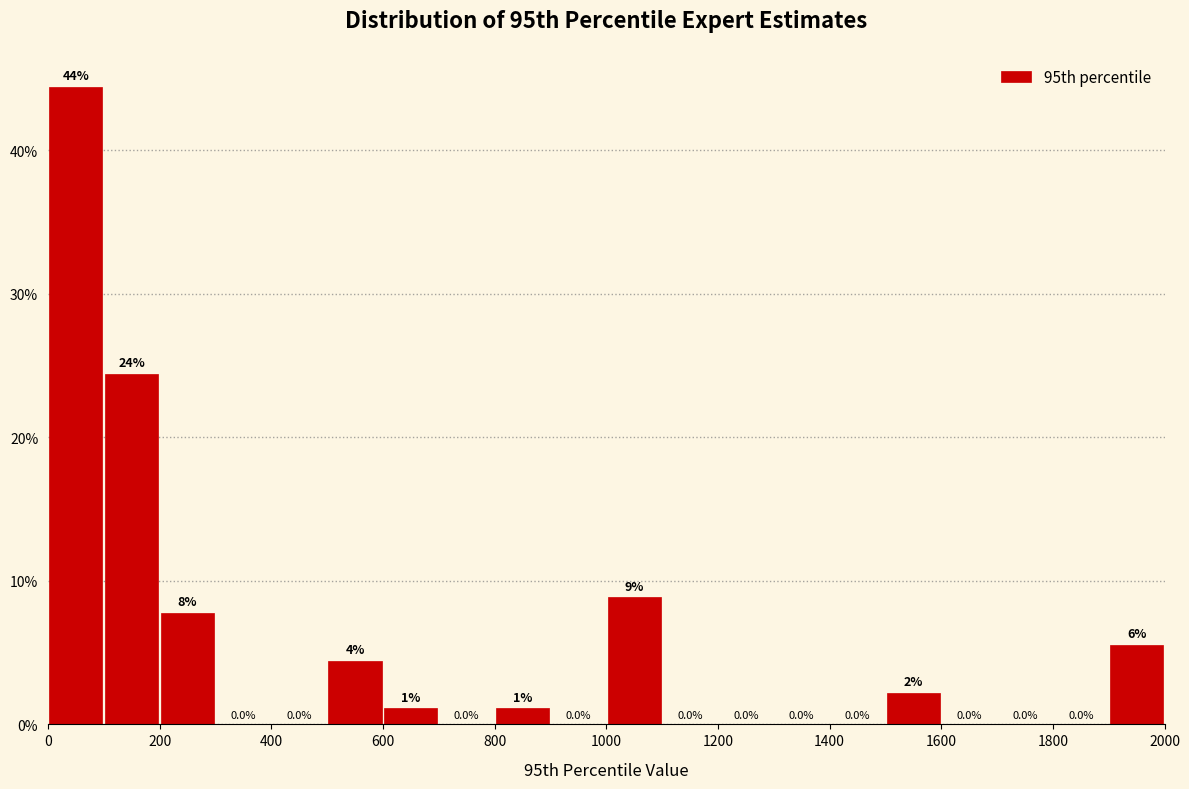

Which range on the x-axis has the tallest bar?

0 to 100